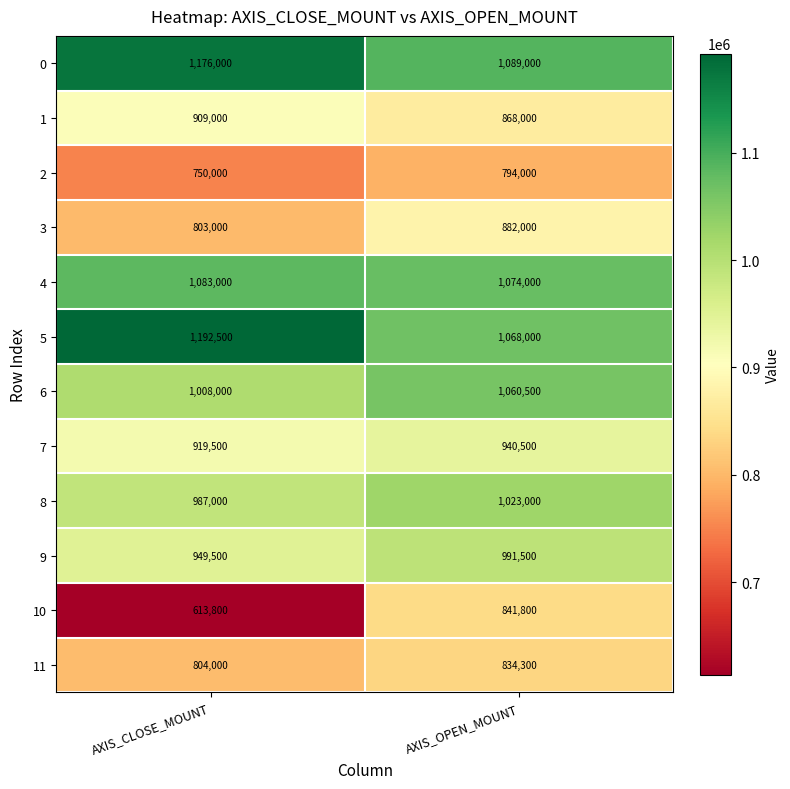

What is the average value of the 9 series?

970500